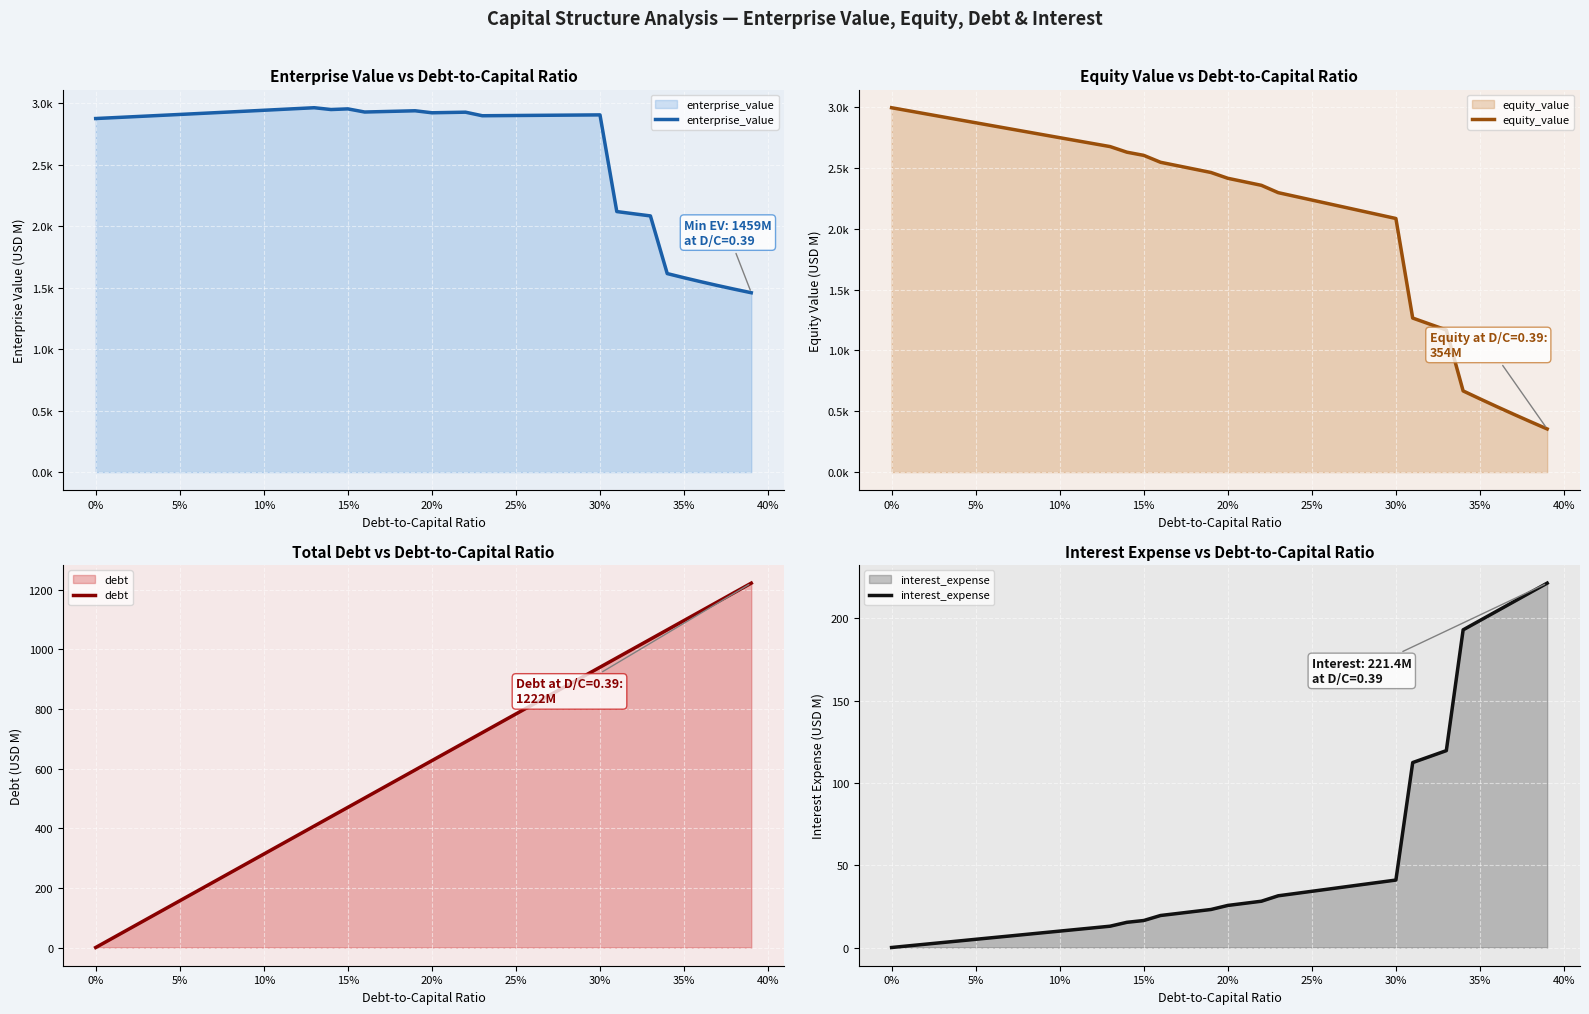

True or false: debt has more than 2 points higher than both neighbors.

False